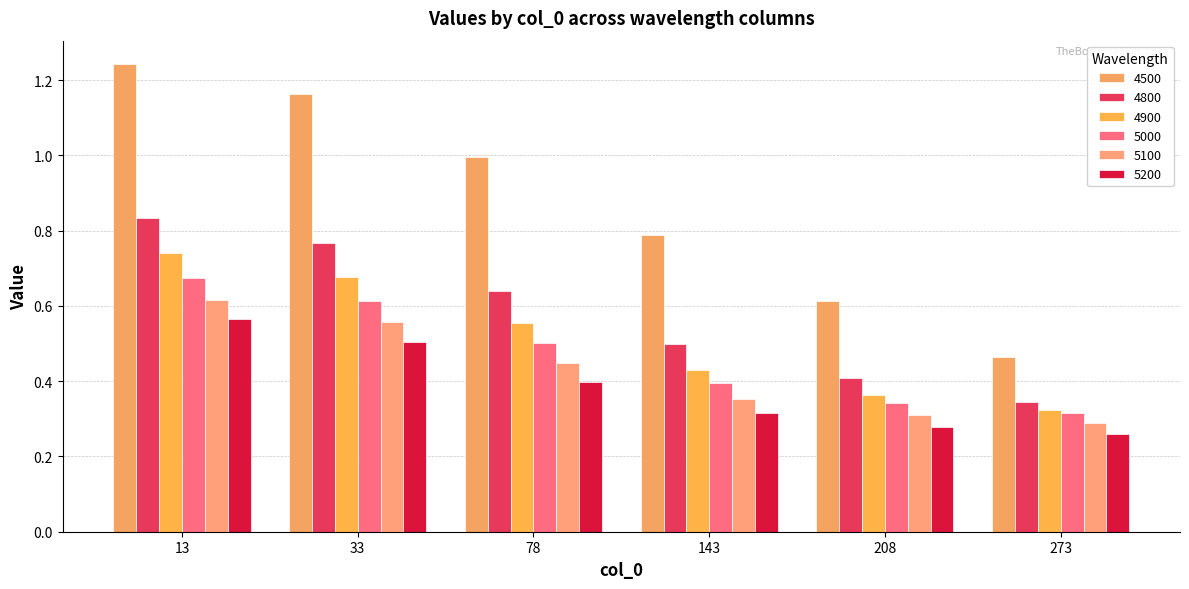

Is the value of 4500 at 143 greater than the value of 4900 at 143?

Yes